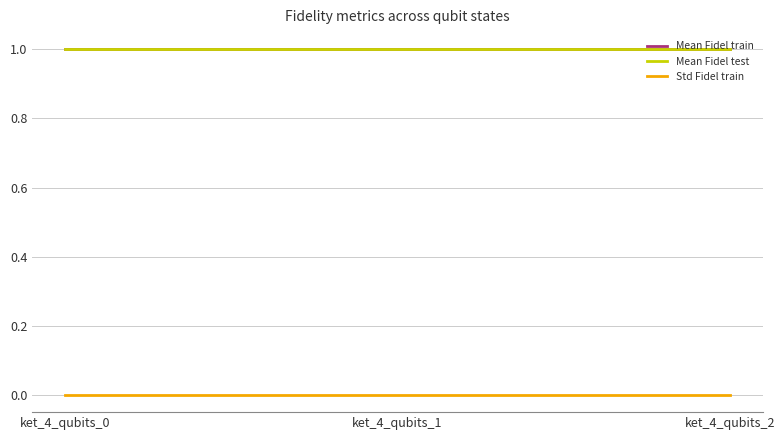

What are all the series names shown in the legend?

Mean Fidel train, Mean Fidel test, Std Fidel train